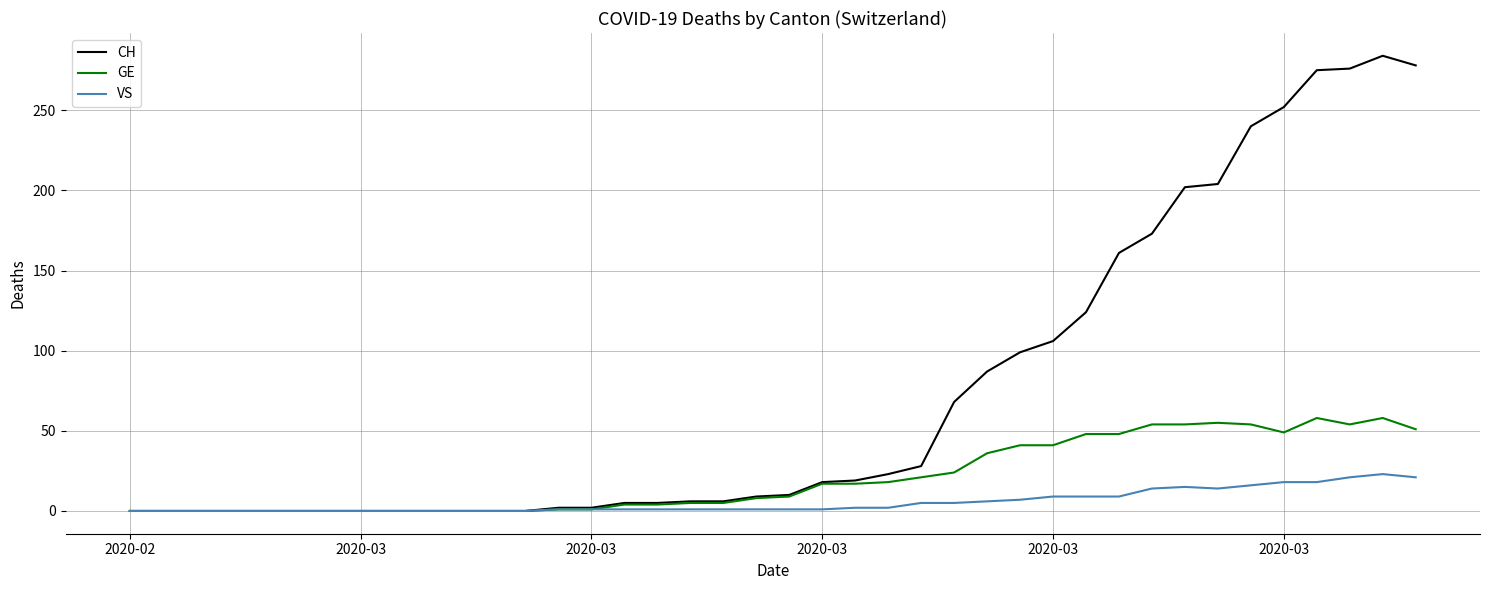

Which series has the widest spread of values?

CH